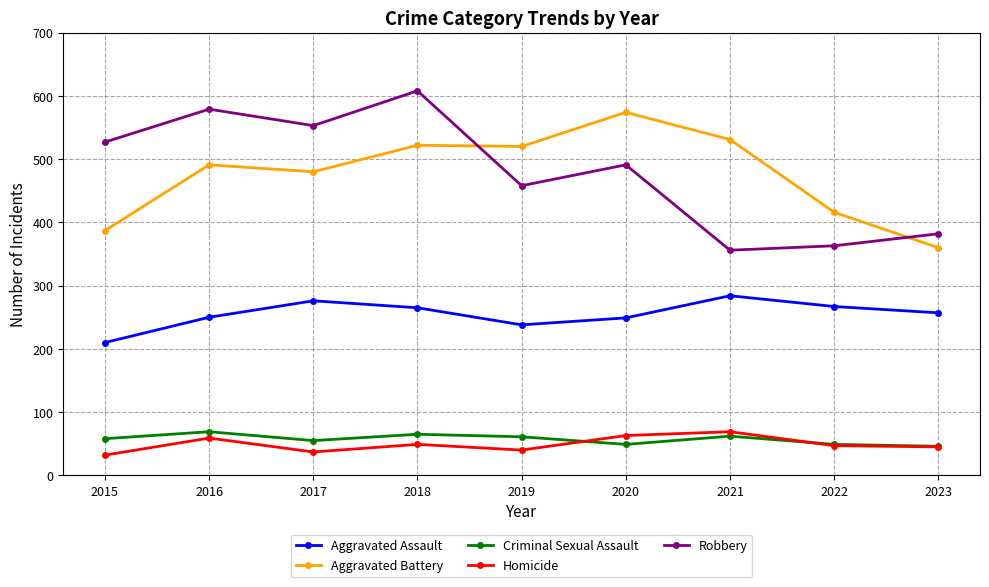

Which series has the largest range (max minus min)?

Robbery